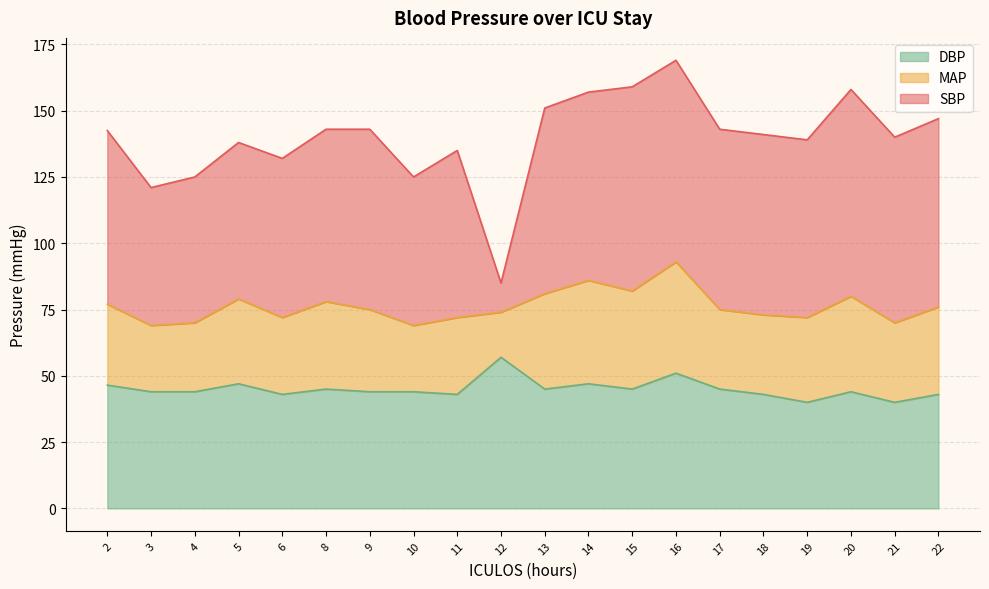

At which label does SBP reach its peak?

16